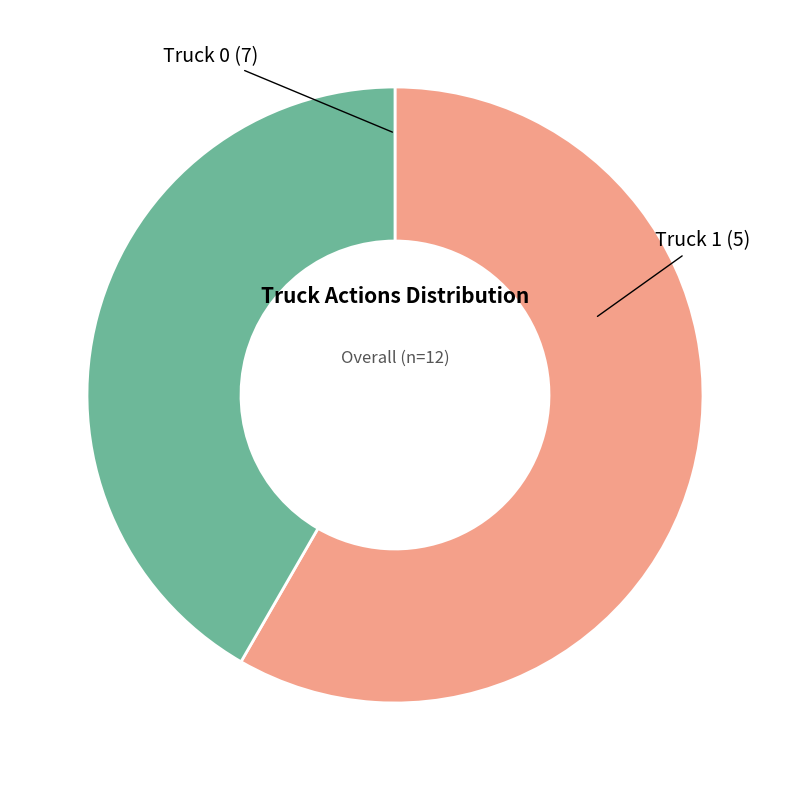

Is there any slice that represents more than half of the pie?

Yes